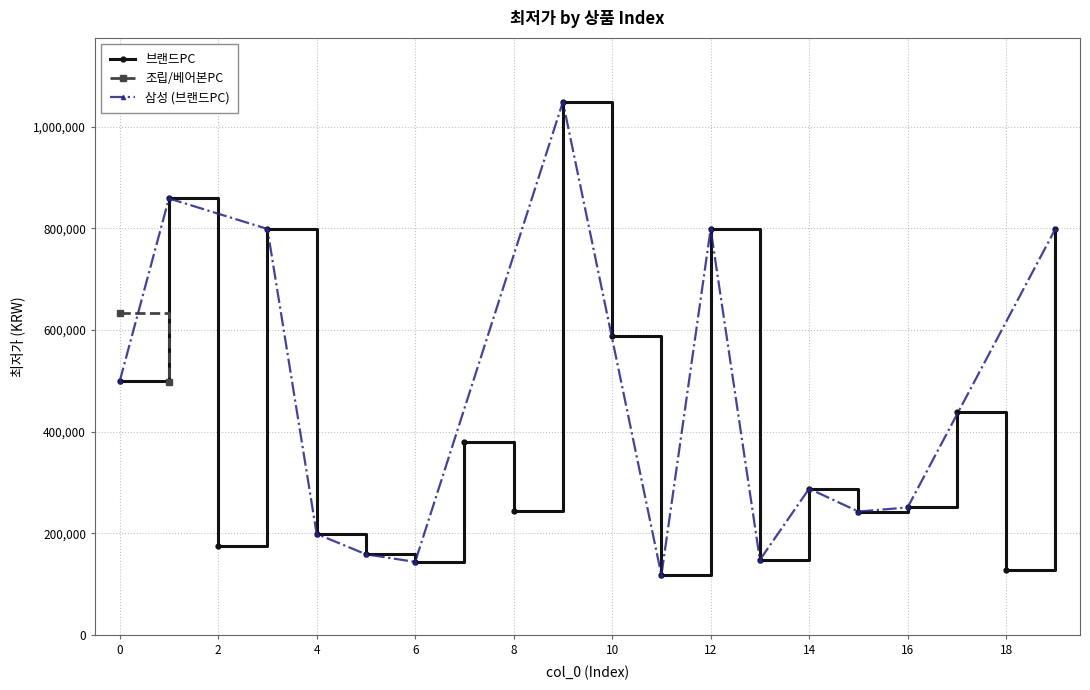

What is the change in value from 0 to 14?

-211000